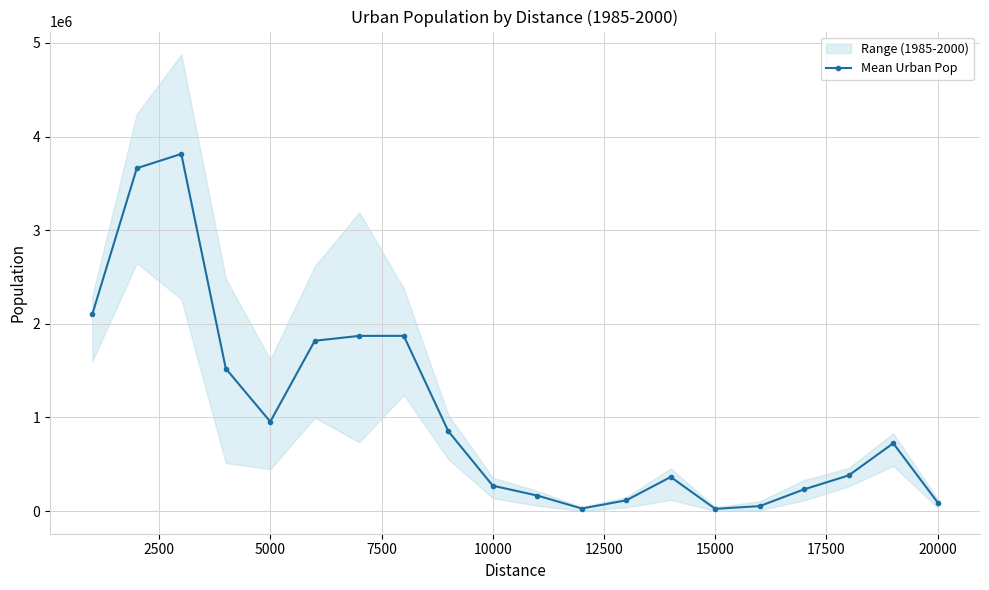

At which category does Mean Urban Pop reach its first local valley?

5000